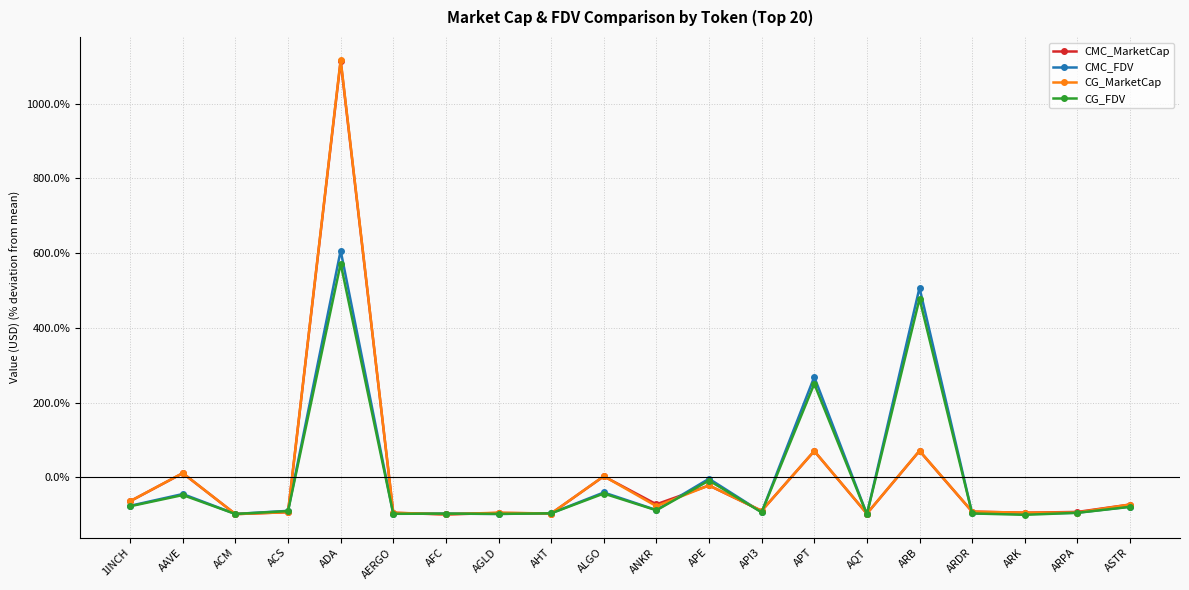

What is the minimum value shown in the chart?

-100.0